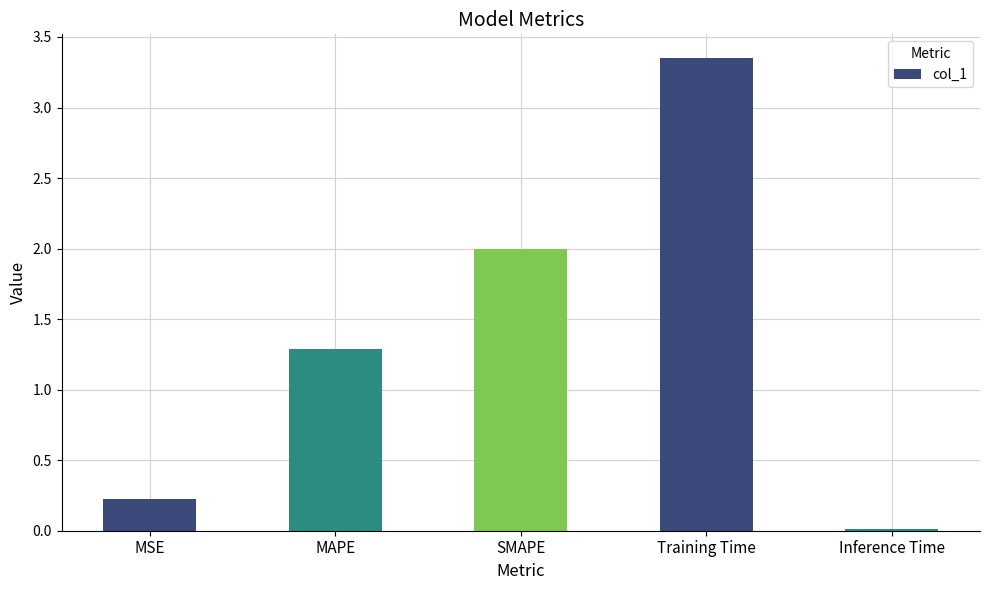

Rank the categories by value from lowest to highest.

Inference Time, MSE, MAPE, SMAPE, Training Time